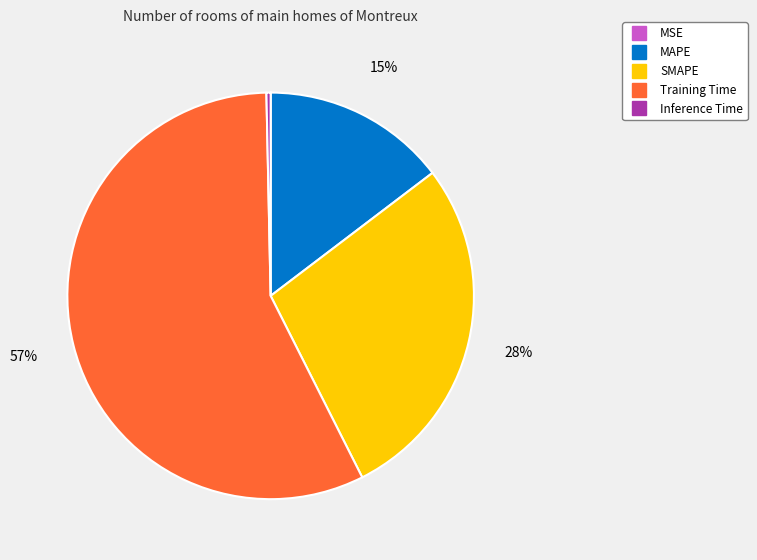

Which category has the biggest portion of the pie?

Training Time